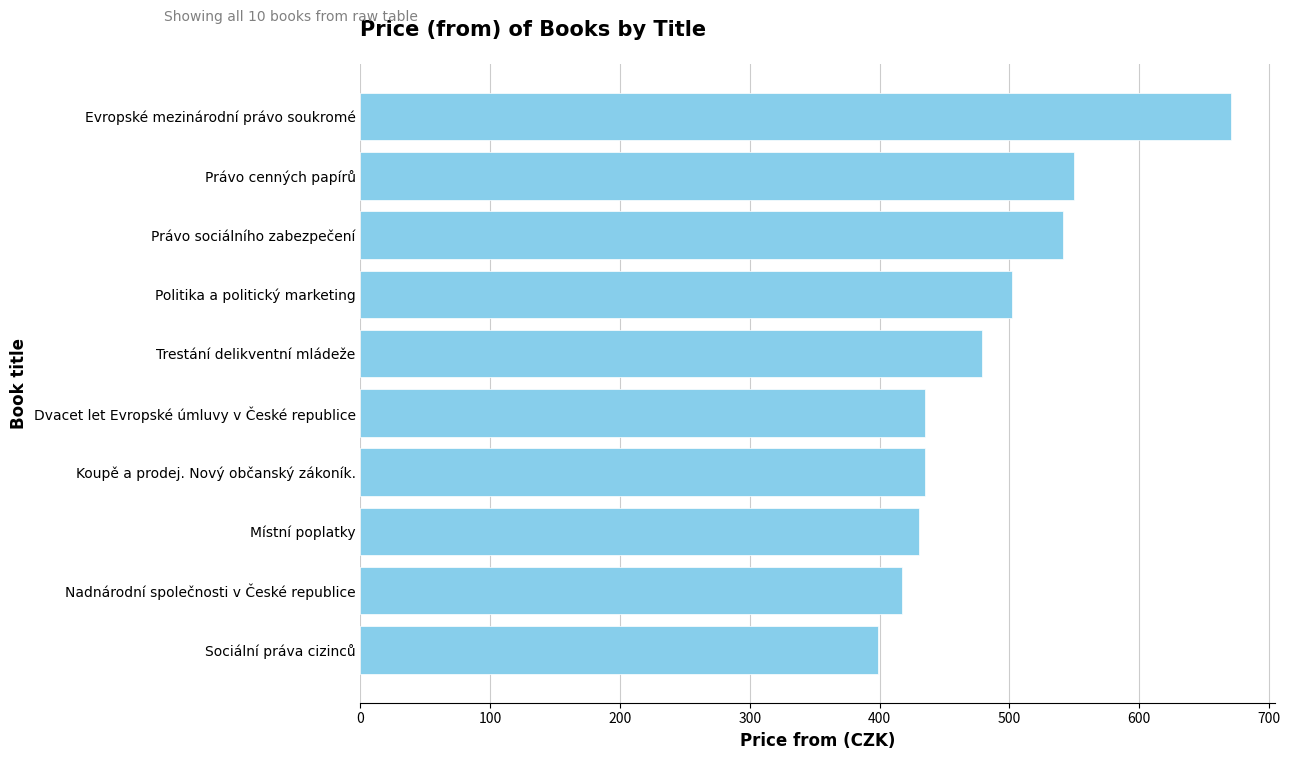

What is the difference between the maximum and second lowest values?

254